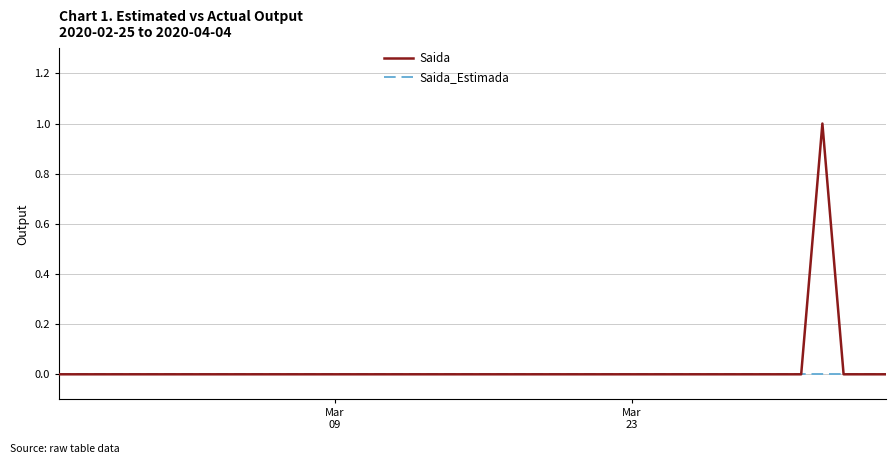

What is the greatest value displayed?

1